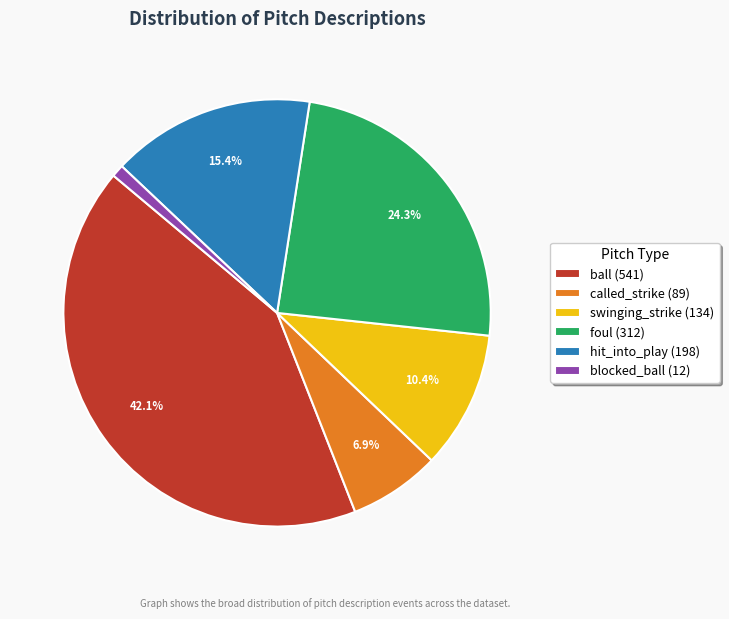

To the nearest percent, what portion does foul represent?

24%